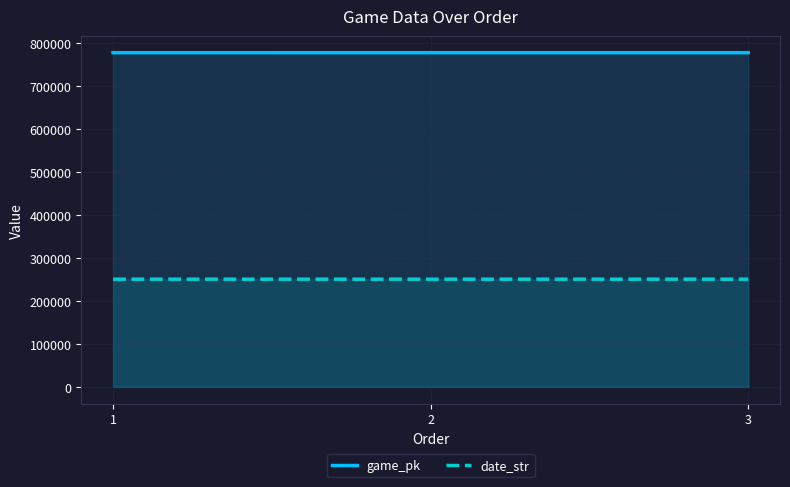

What is the average value of the game_pk series?

777509